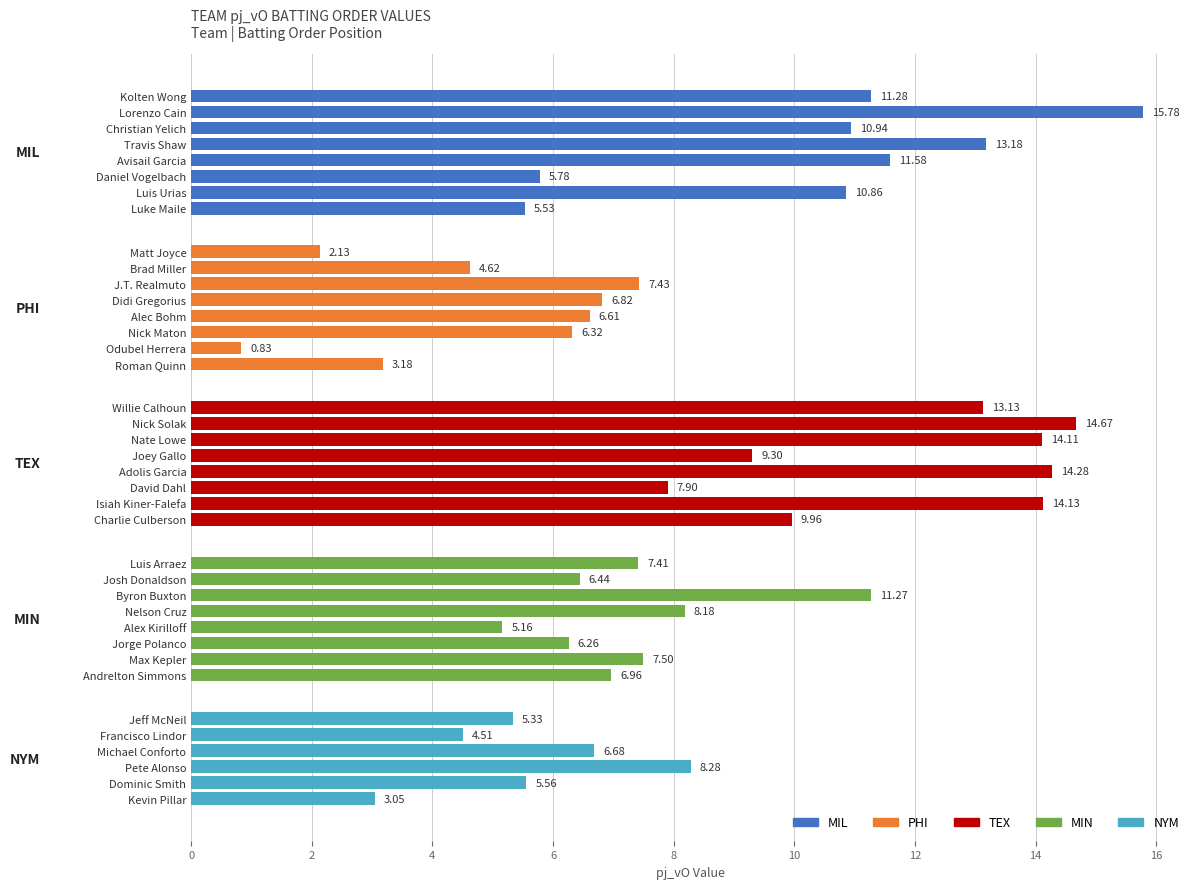

Rank the categories by value from highest to lowest.

Lorenzo Cain, Nick Solak, Adolis Garcia, Isiah Kiner-Falefa, Nate Lowe, Travis Shaw, Willie Calhoun, Avisail Garcia, Kolten Wong, Byron Buxton, Christian Yelich, Luis Urias, Charlie Culberson, Joey Gallo, Pete Alonso, Nelson Cruz, David Dahl, Max Kepler, J.T. Realmuto, Luis Arraez, Andrelton Simmons, Didi Gregorius, Michael Conforto, Alec Bohm, Josh Donaldson, Nick Maton, Jorge Polanco, Daniel Vogelbach, Dominic Smith, Luke Maile, Jeff McNeil, Alex Kirilloff, Brad Miller, Francisco Lindor, Roman Quinn, Kevin Pillar, Matt Joyce, Odubel Herrera